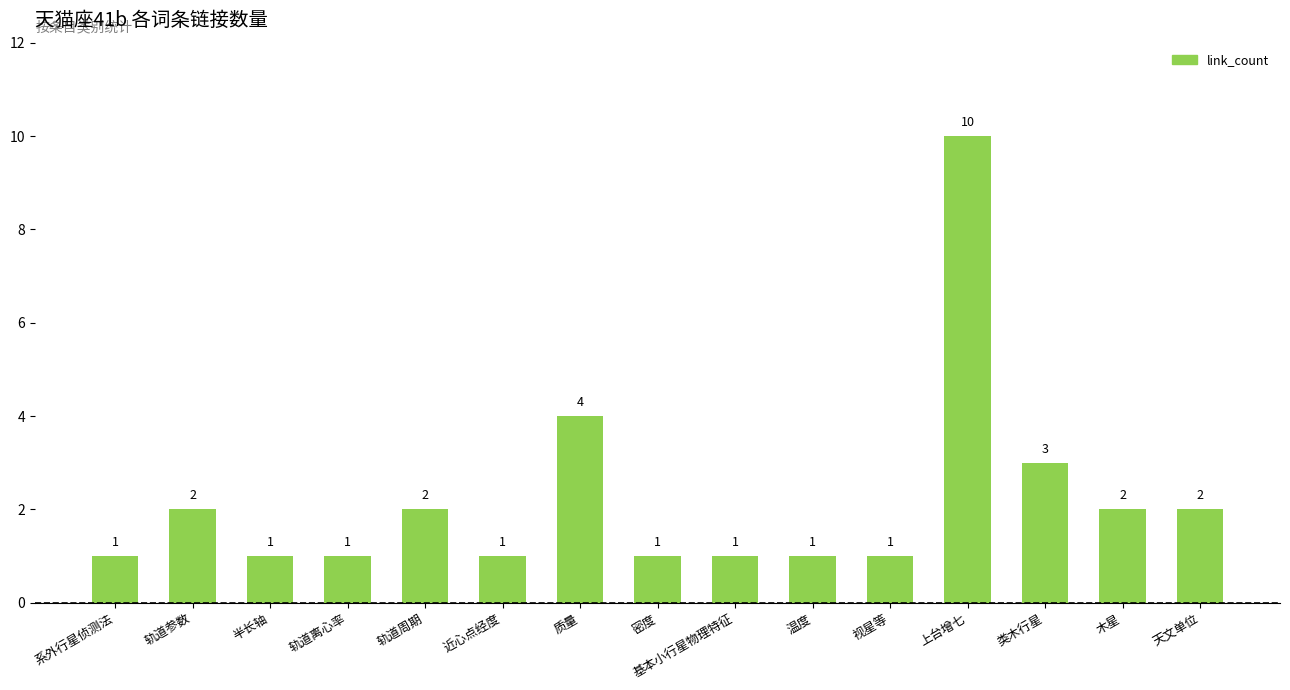

What position from the left is 轨道参数?

2